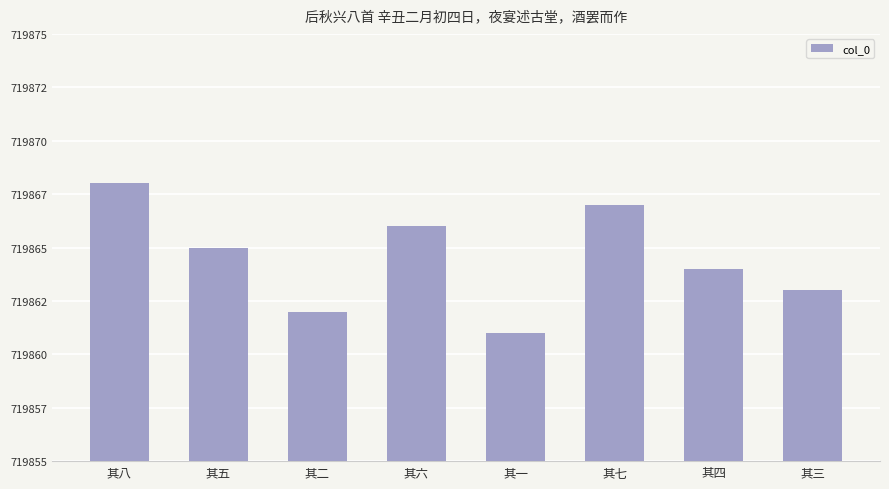

List the labels in order of value, largest first.

其八, 其七, 其六, 其五, 其四, 其三, 其二, 其一